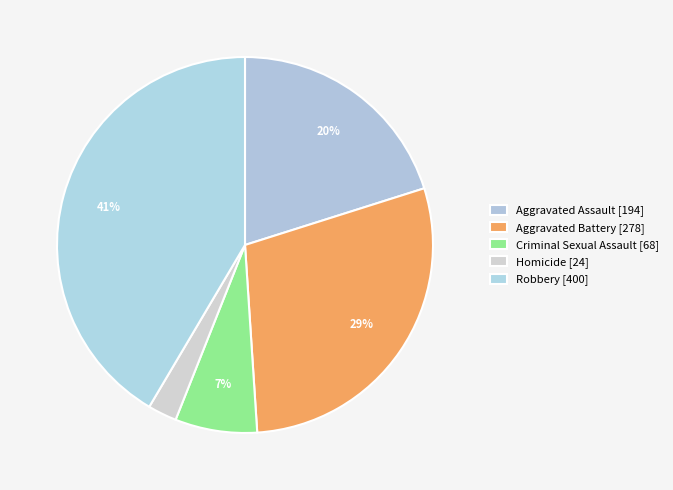

Which category has the biggest portion of the pie?

Robbery